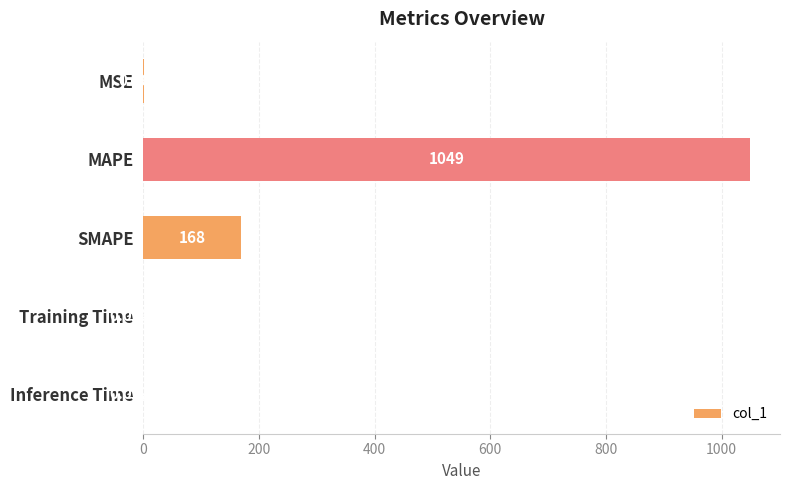

What is the change in value from SMAPE to Inference Time?

-168.0